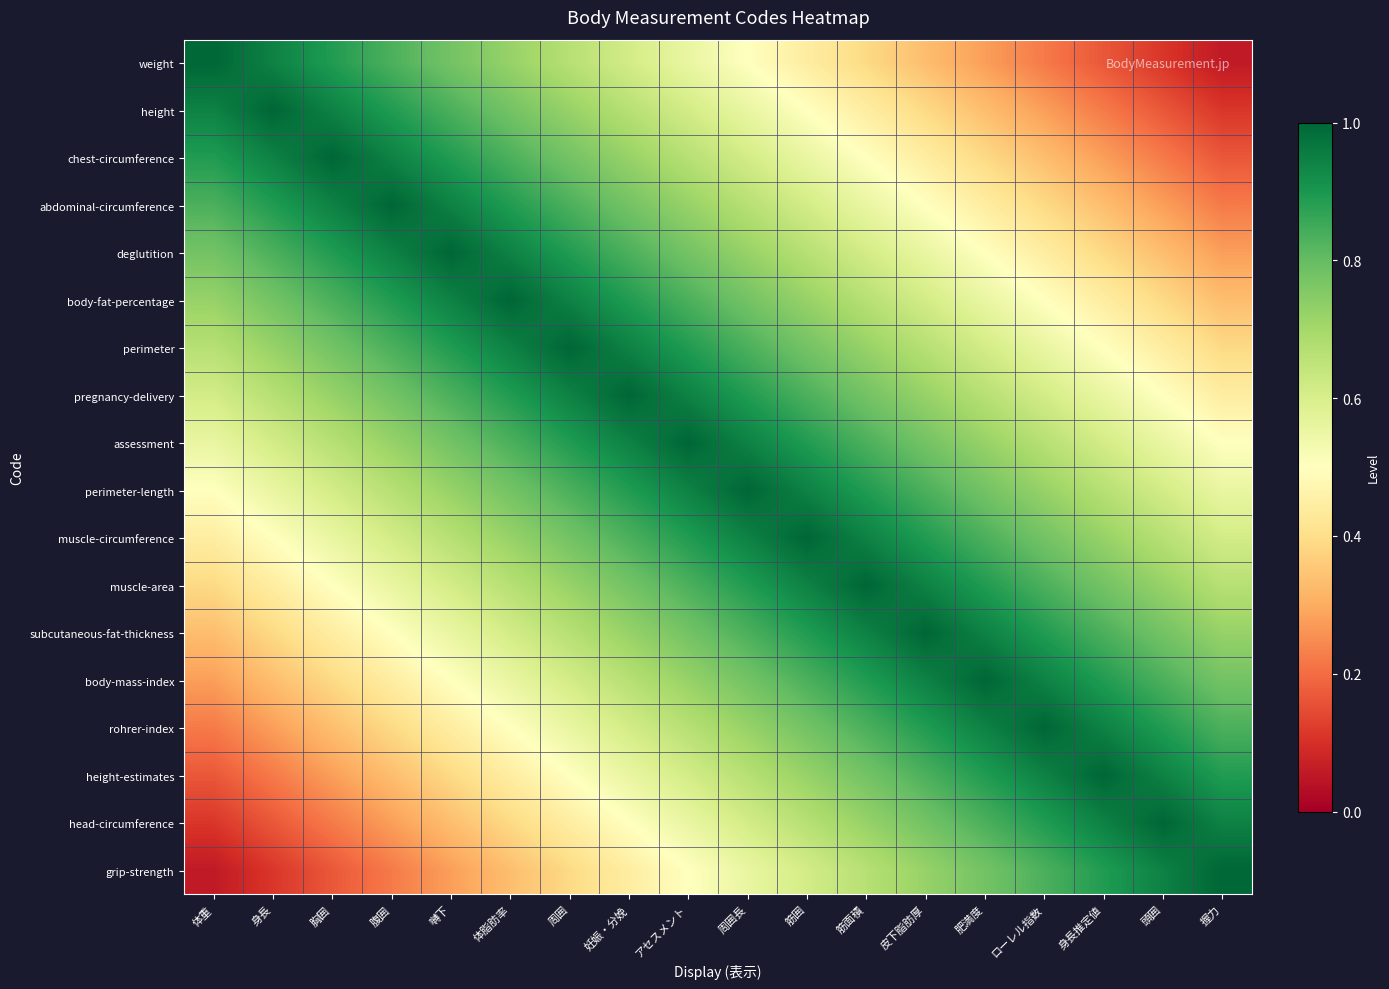

Which has a higher value, 体脂肪率 or 嚩下?

嚩下